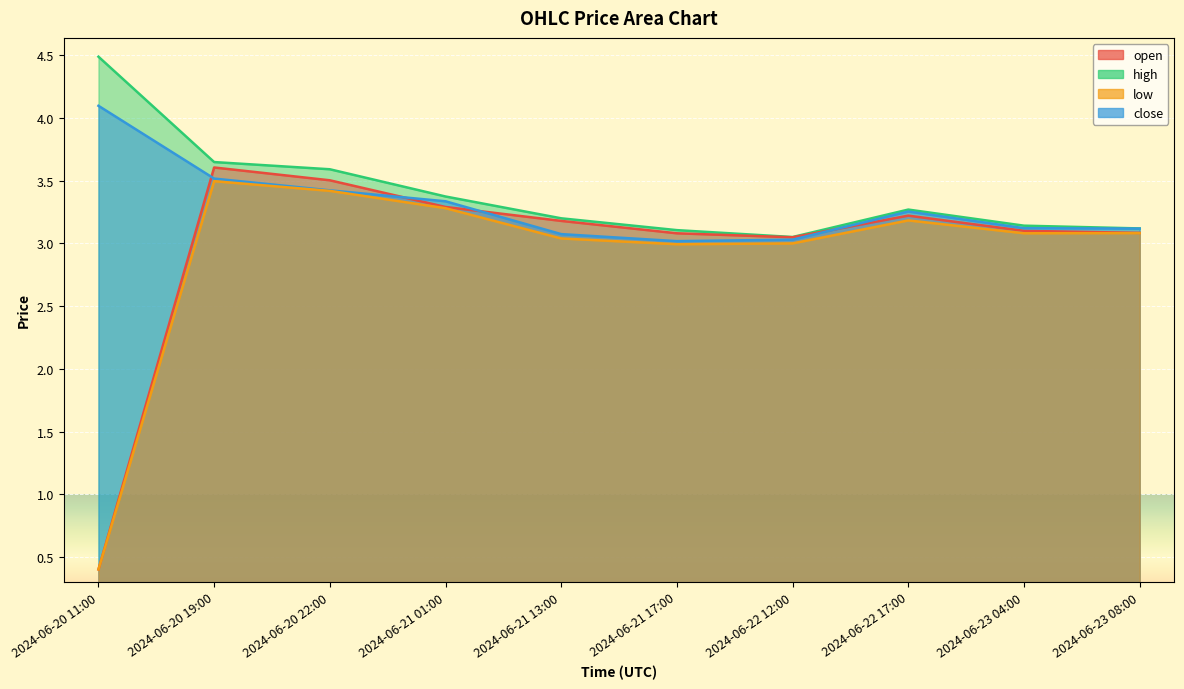

How many interior local peaks does the open series have?

2